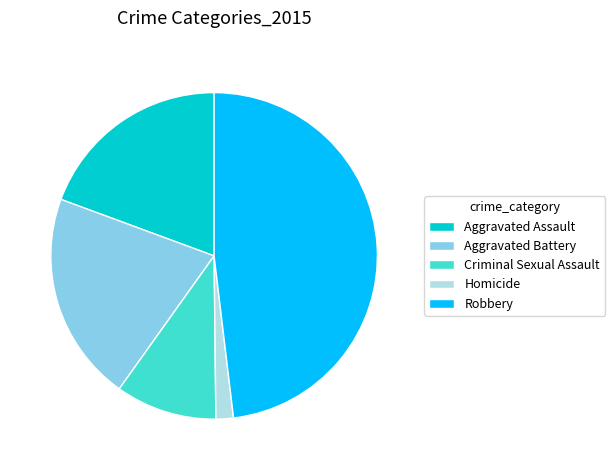

Rank the categories by value from highest to lowest.

Robbery, Aggravated Battery, Aggravated Assault, Criminal Sexual Assault, Homicide